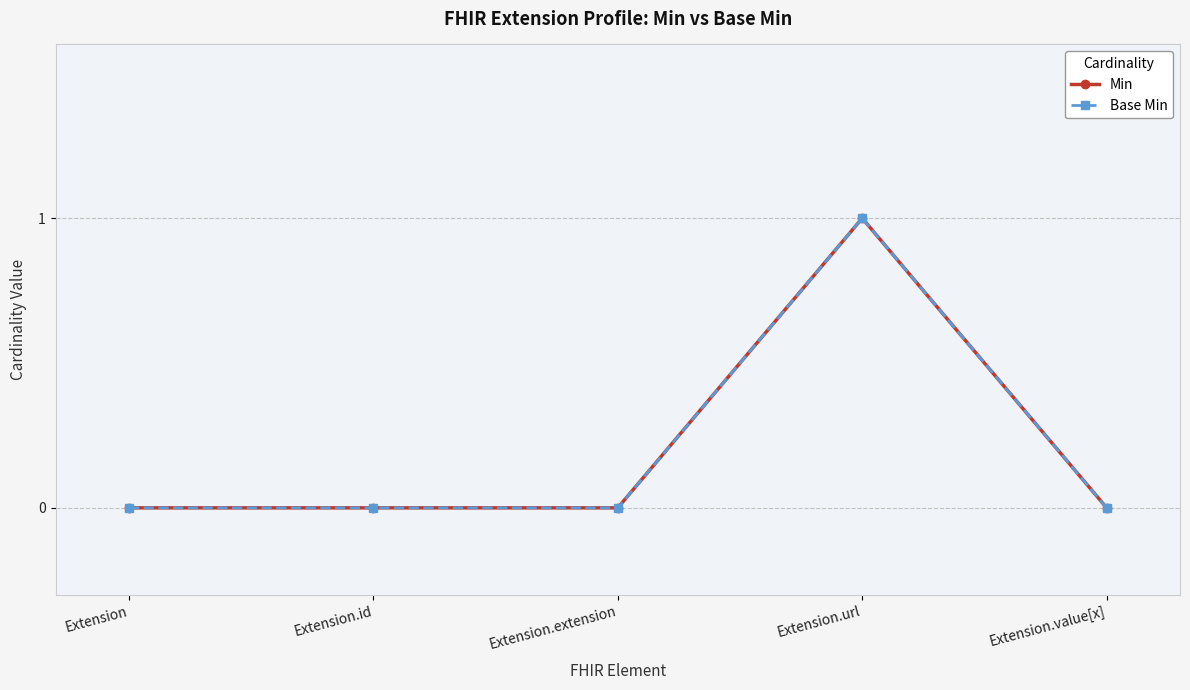

What is the difference between the maximum and second lowest values in the Min series?

1